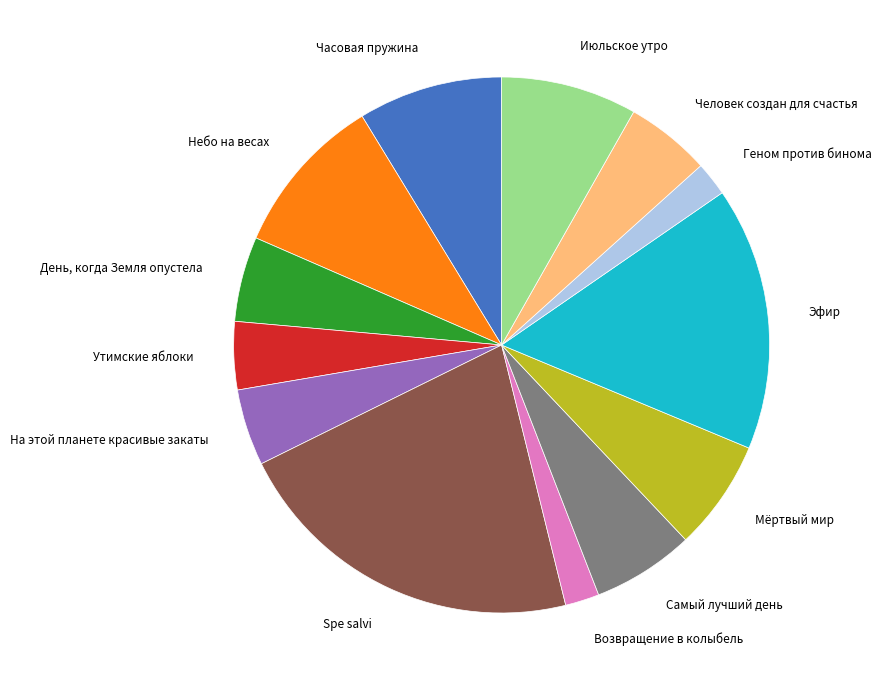

Is there any slice that represents more than half of the pie?

No